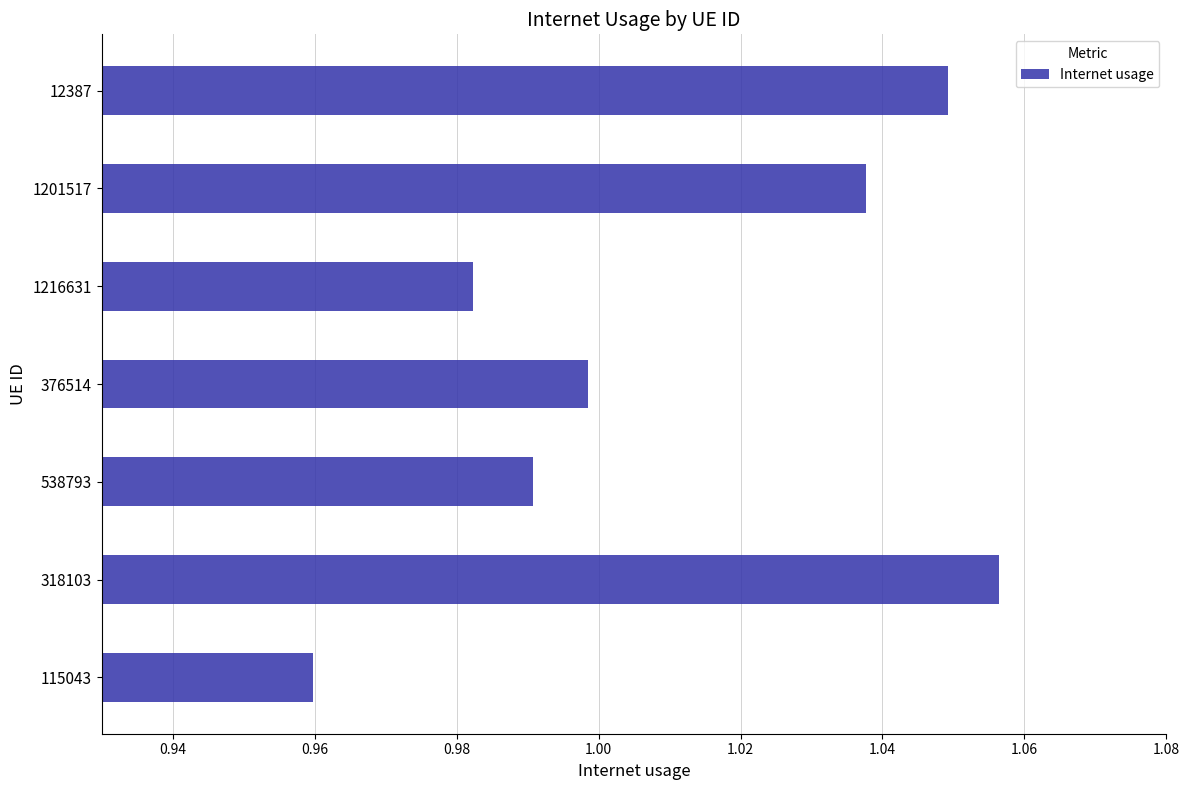

The chart shows a value of 0.7 at 115043. True or false?

False